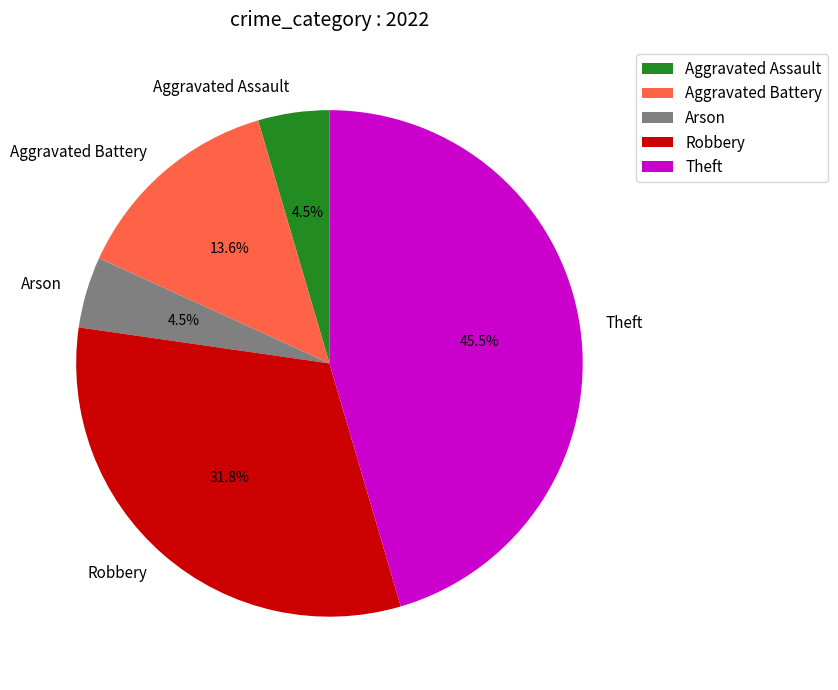

To the nearest percent, what is the difference between the largest and smallest slice percentages?

41%